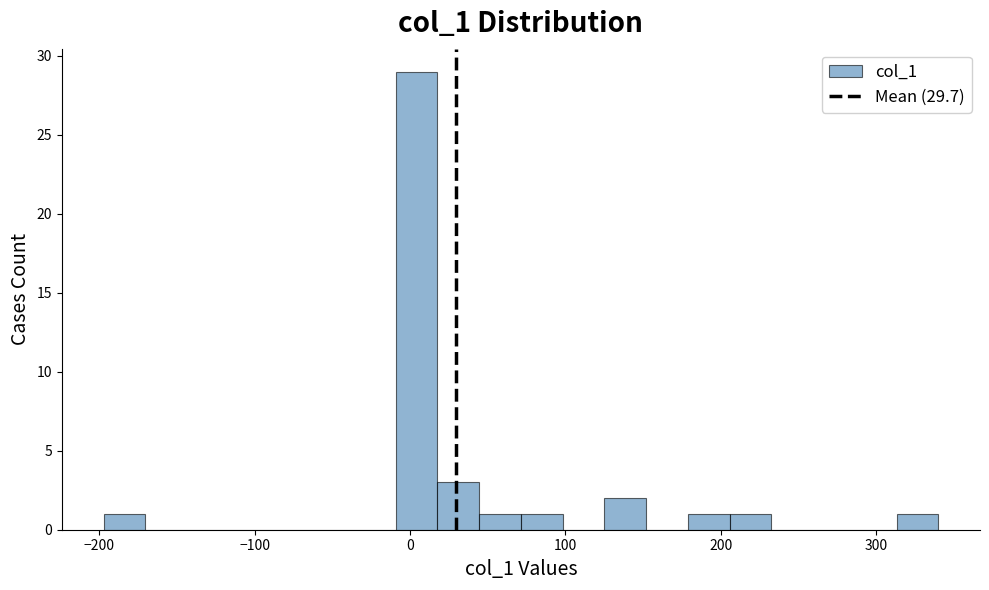

Around what value on the x-axis is the tallest bar? Give the approximate position of its centre, as read against the axis.

0